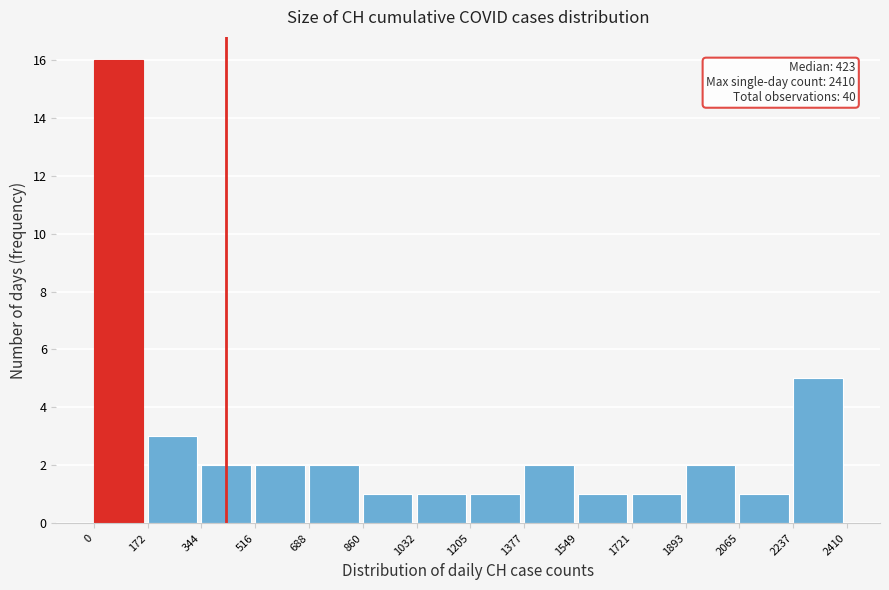

Over which range of the x-axis is the bar tallest?

0 to 172